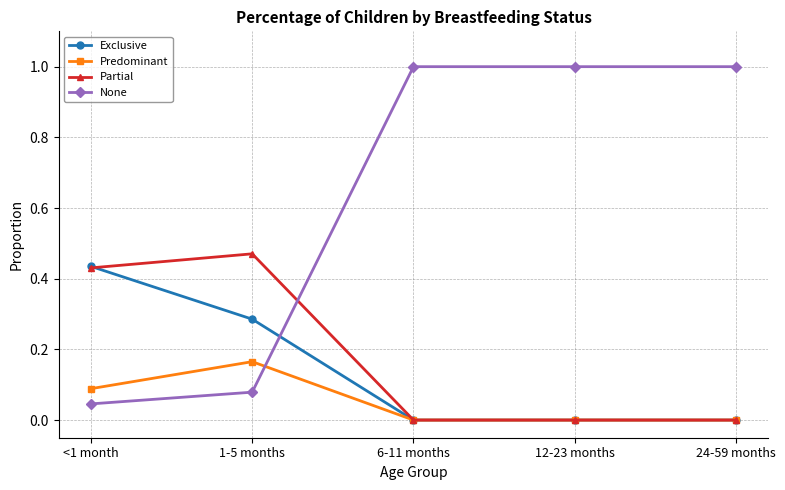

What is the difference between the highest and lowest values at 6-11 months?

1.0